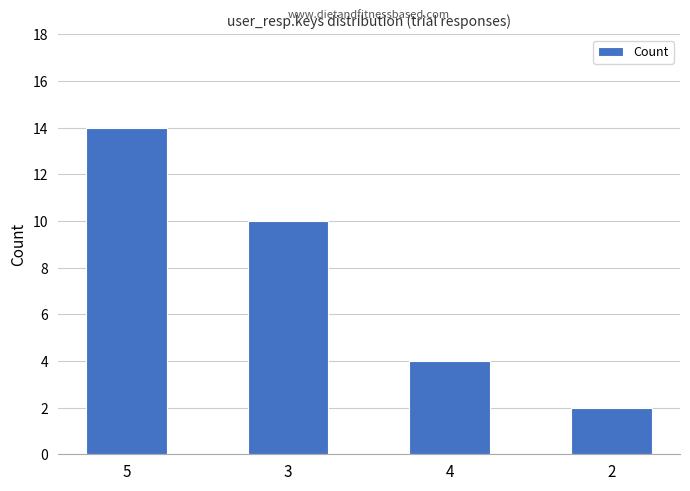

Which category has the highest value across all series?

5